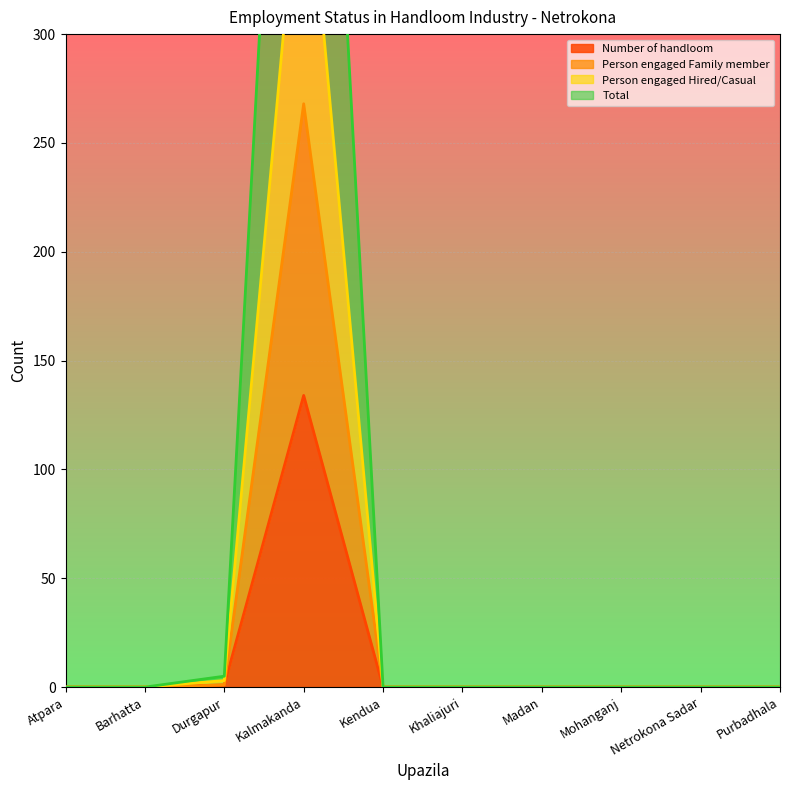

What value does the Number of handloom series have at Kalmakanda, to the nearest 5?

135